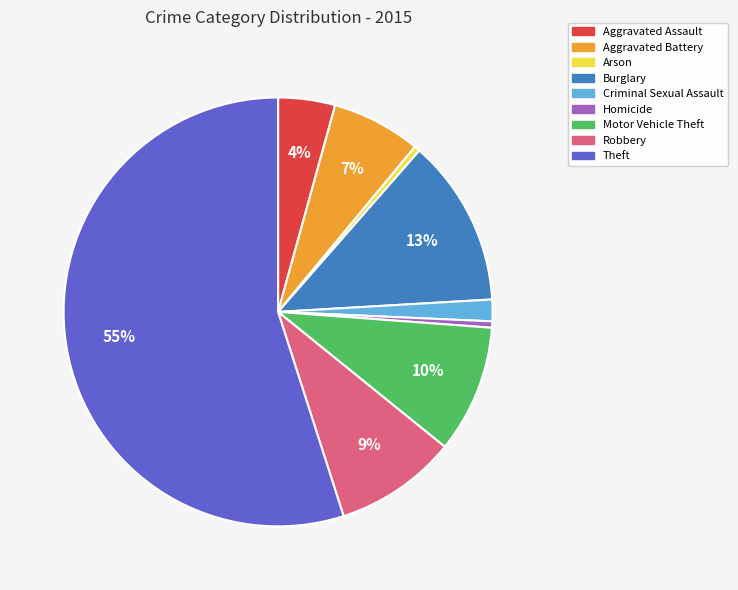

Which slice is the largest?

Theft